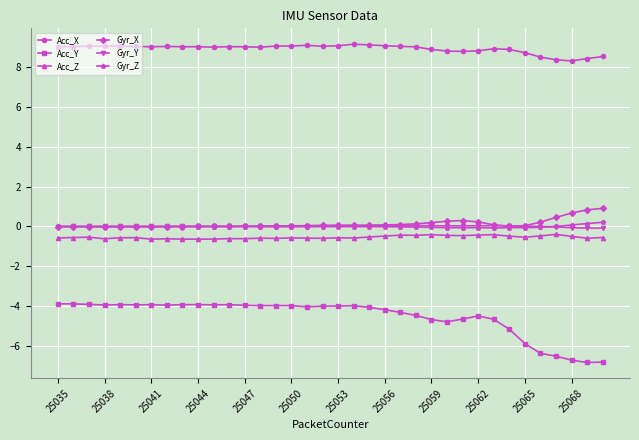

True or false: Acc_X has more than 0 points higher than both neighbors.

True